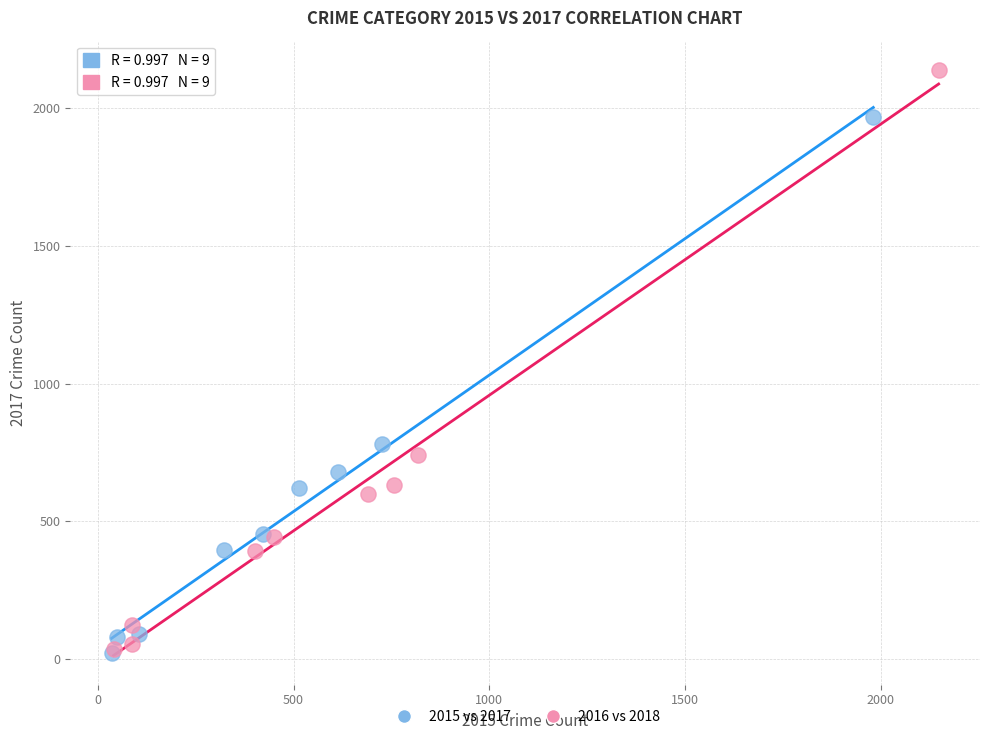

Which series has the largest Y range (max minus min)?

2016 vs 2018